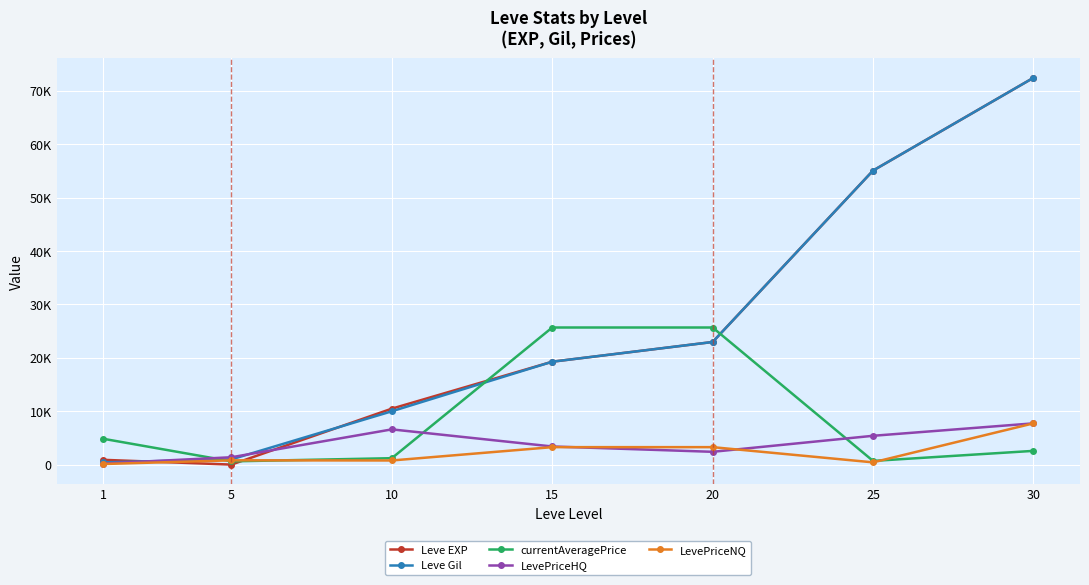

What is the difference between the second highest and minimum values in the LevePriceNQ series?

3160